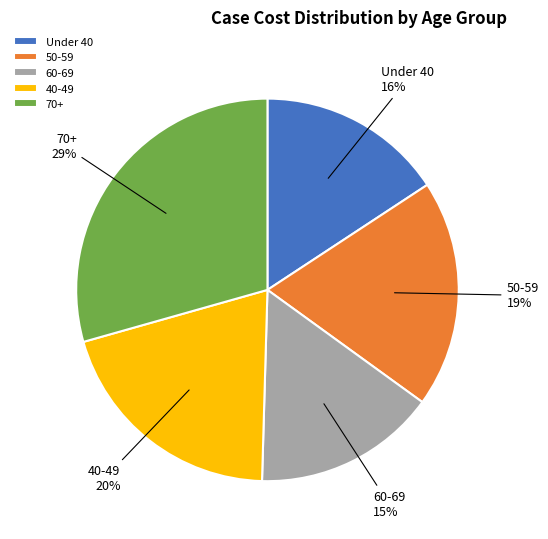

To the nearest percent, what is the difference between the largest and smallest slice percentages?

14%